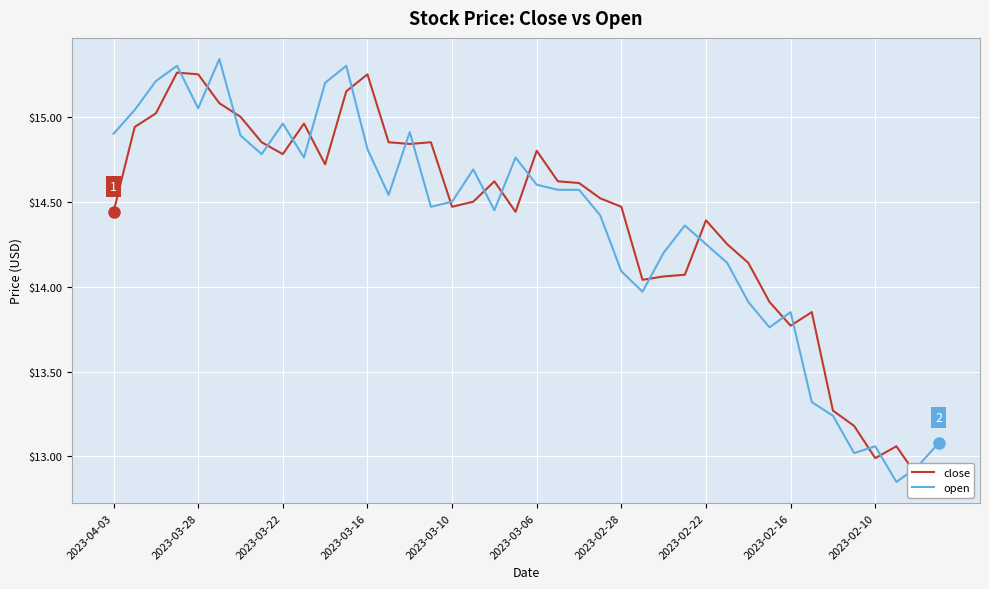

True or false: open has more than 0 interior local peaks.

True